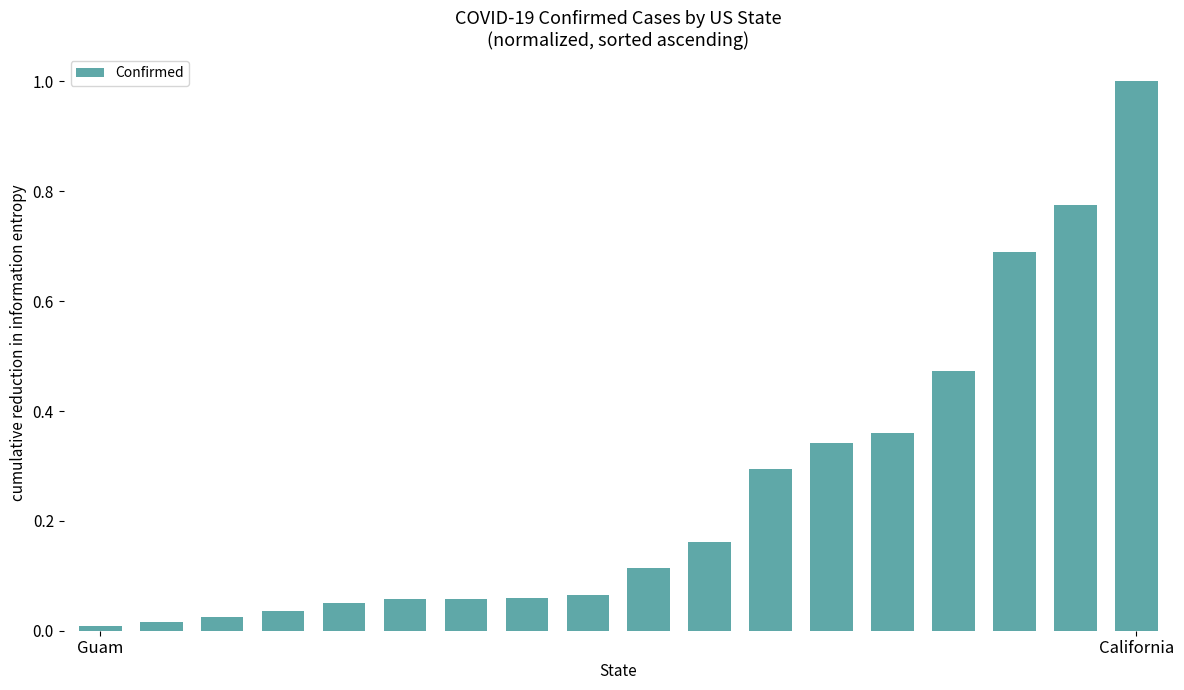

What is the greatest value displayed?

1.0